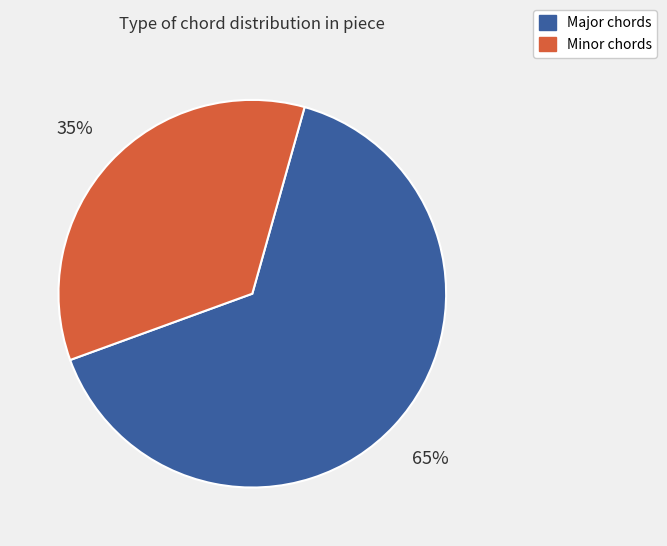

The Major chords slice represents 65% of the pie. True or false?

True